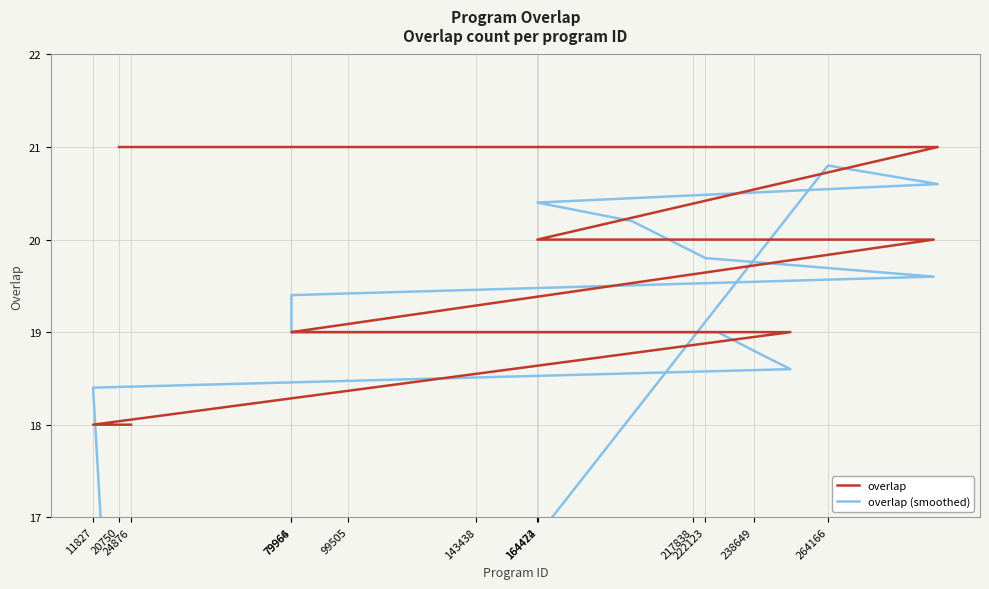

Reading left to right, what are all the values shown in this chart?

overlap: 21.0	21.0	21.0	21.0	20.0	20.0	20.0	20.0	19.0	19.0	19.0	19.0	19.0	19.0	19.0	19.0	19.0	19.0	19.0	19.0	19.0	19.0	18.0	18.0	18.0
overlap (smoothed): 12.6	16.8	20.8	20.6	20.4	20.2	19.8	19.6	19.4	19.2	19.0	19.0	19.0	19.0	19.0	19.0	19.0	19.0	19.0	19.0	18.8	18.6	18.4	14.6	10.8